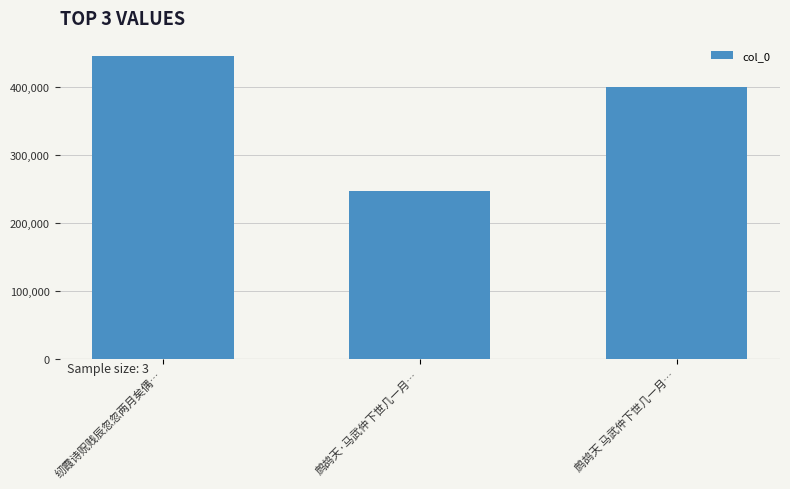

Count the number of data series in this chart.

1